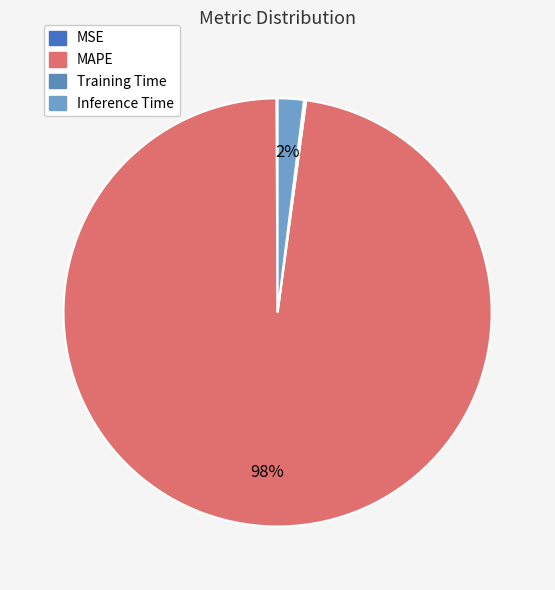

True or false: MSE accounts for 1% of the total.

False